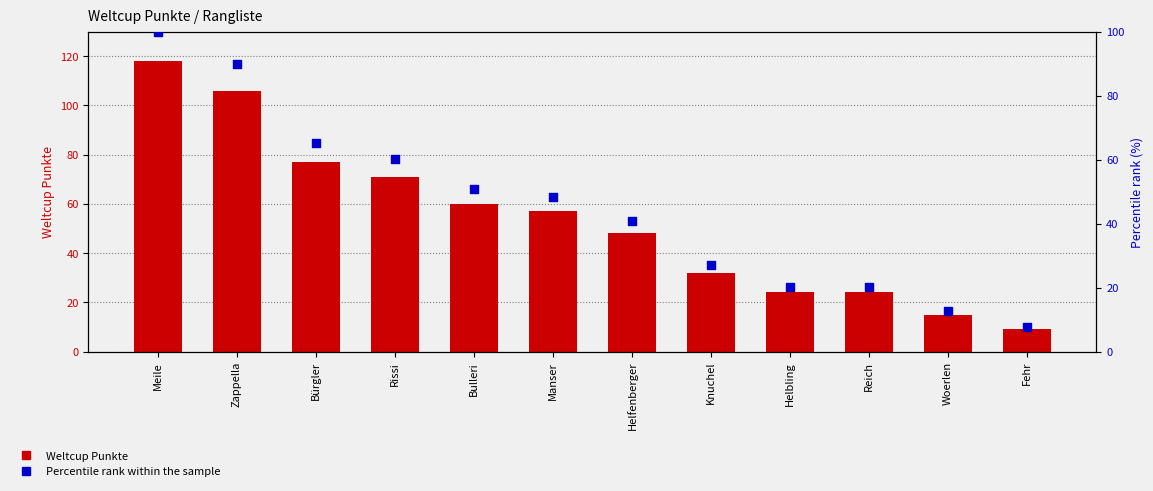

Which series has the largest total across all categories?

Weltcup Punkte